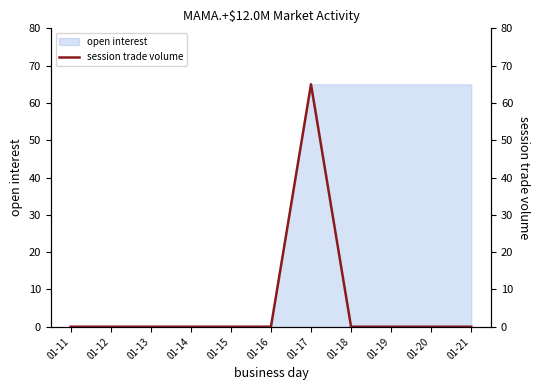

What is the maximum value for open interest?

65